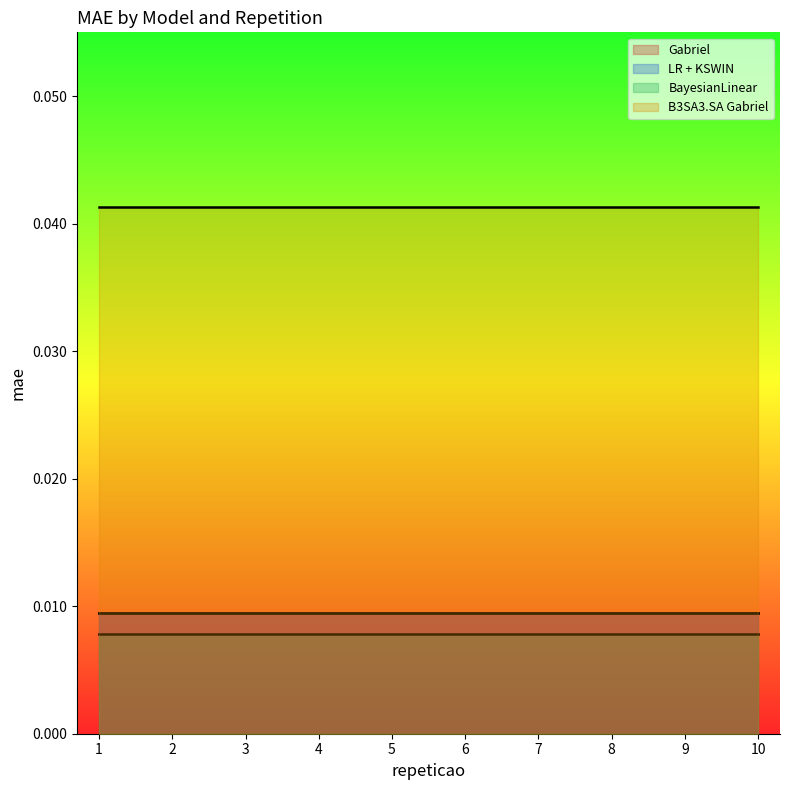

At which category is the sum across all series the highest?

1